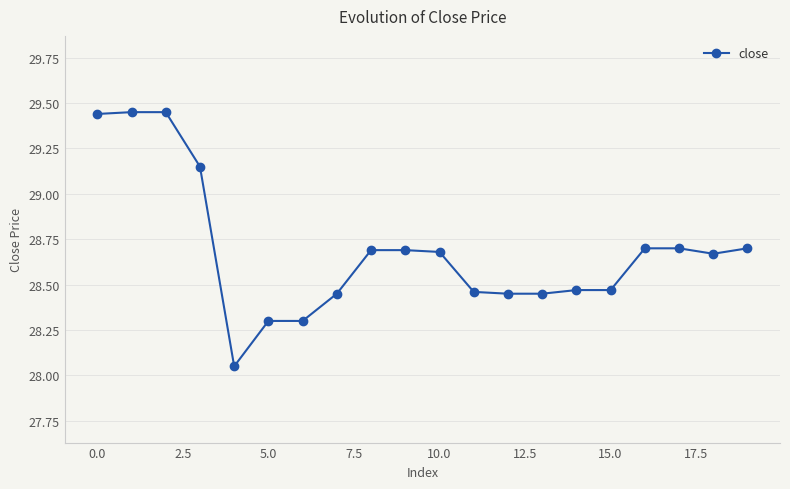

What is the difference between the maximum and minimum values?

1.4